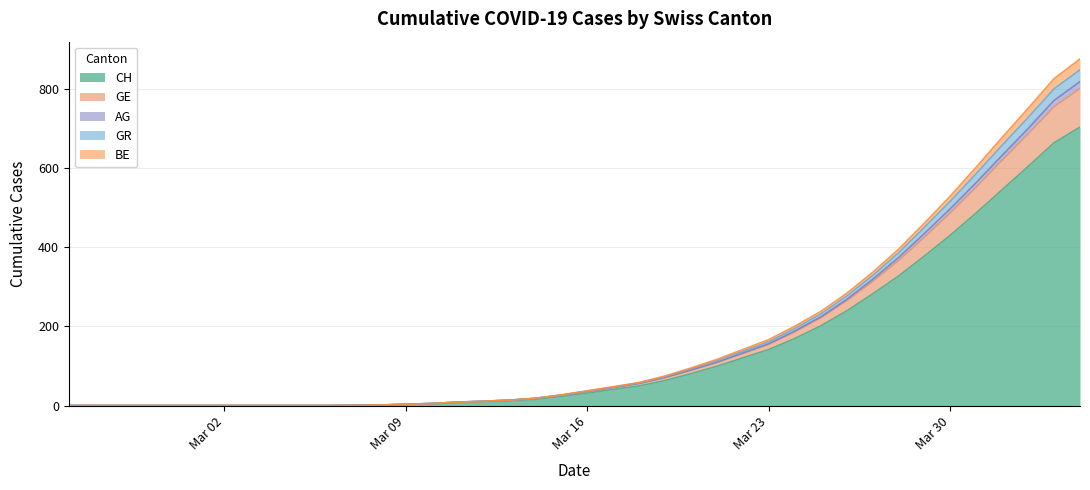

What position from the left is Mar 16?

21